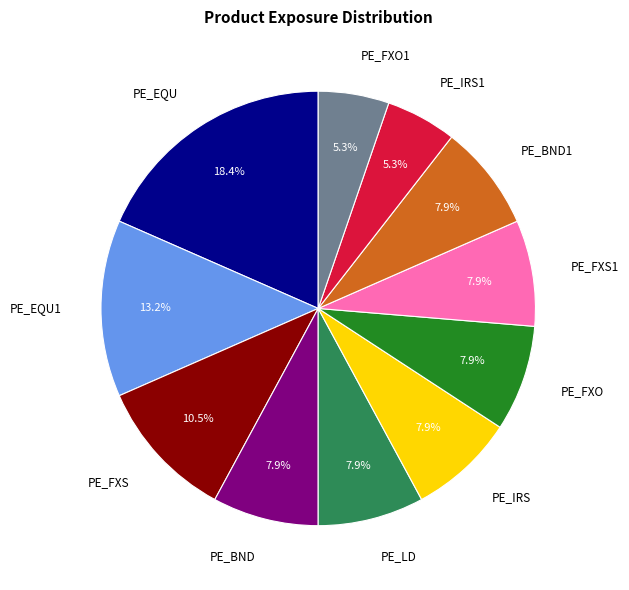

To the nearest percent, what is the difference between the largest and smallest slice percentages?

13%